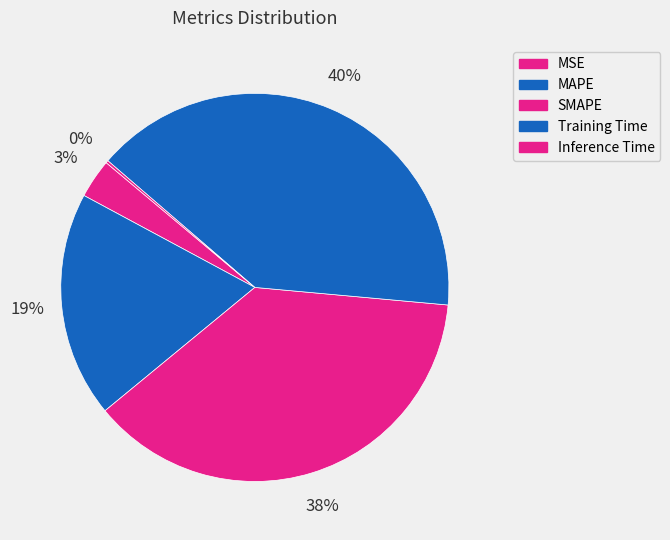

Is MSE the majority of the pie?

No